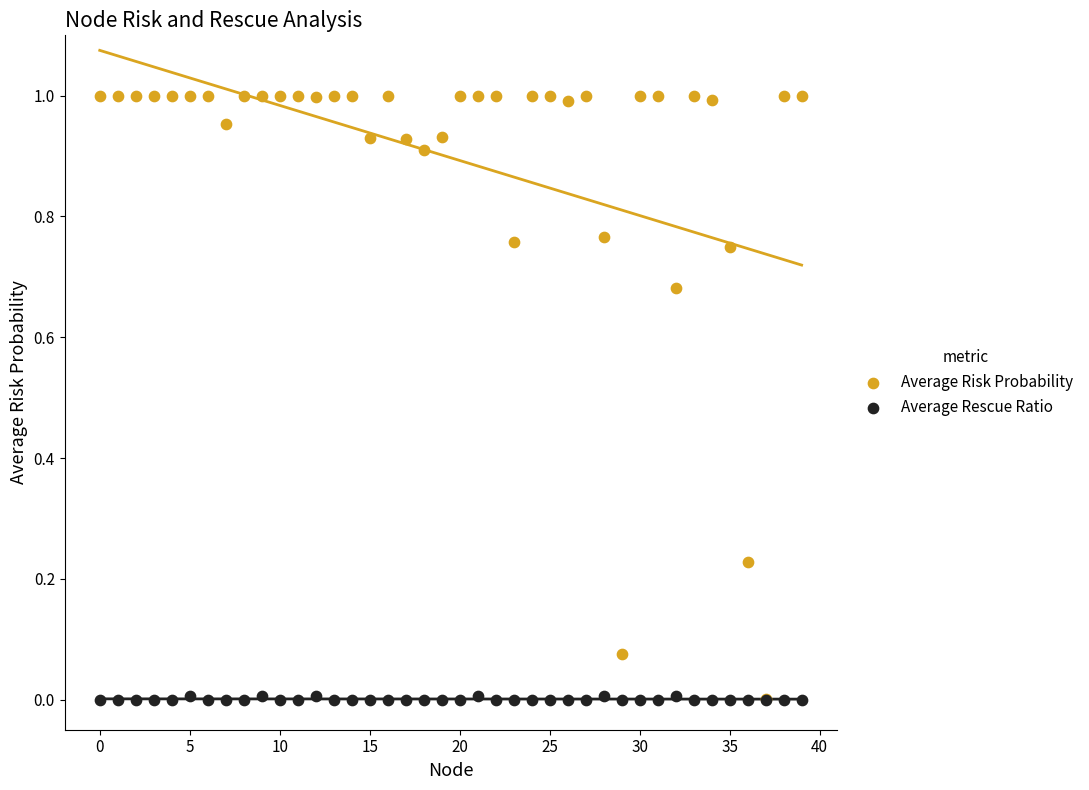

What are all the series names shown in the legend?

Average Risk Probability, Average Rescue Ratio